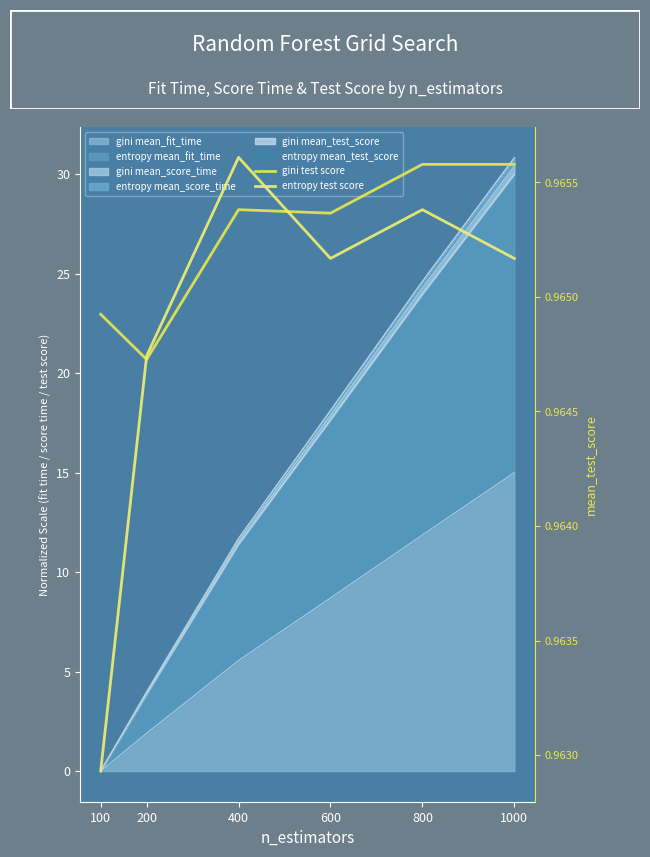

What is the average value of the gini test score series?

1.0